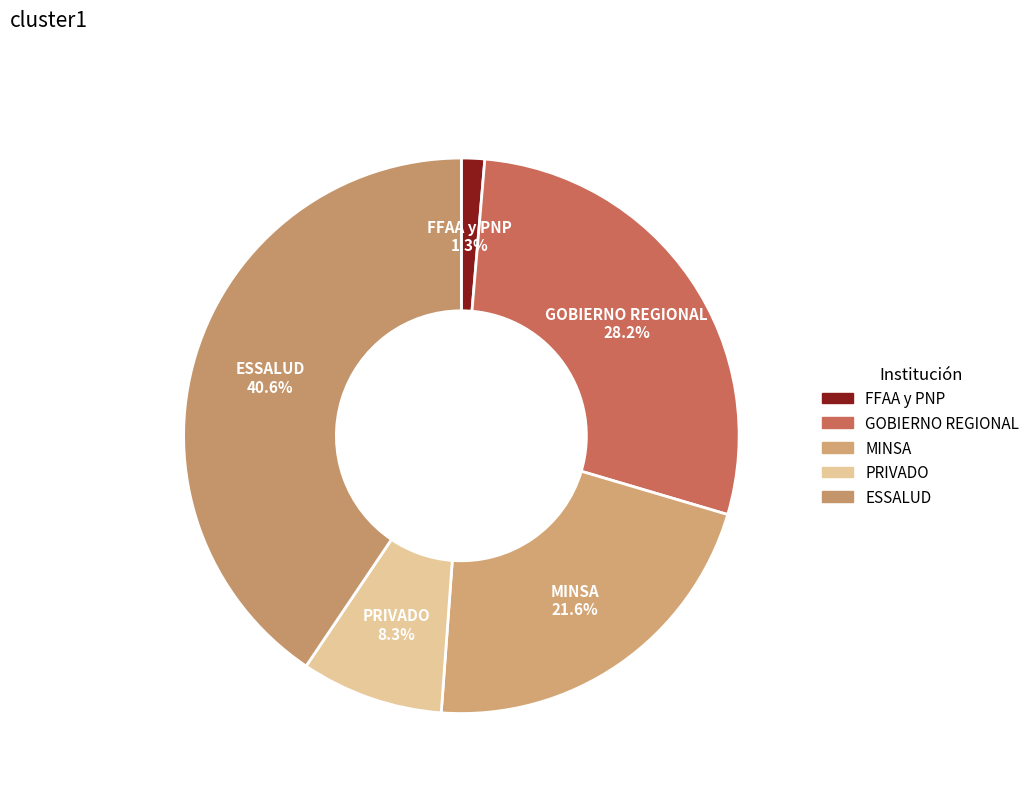

Does MINSA account for over 50% of the chart?

No